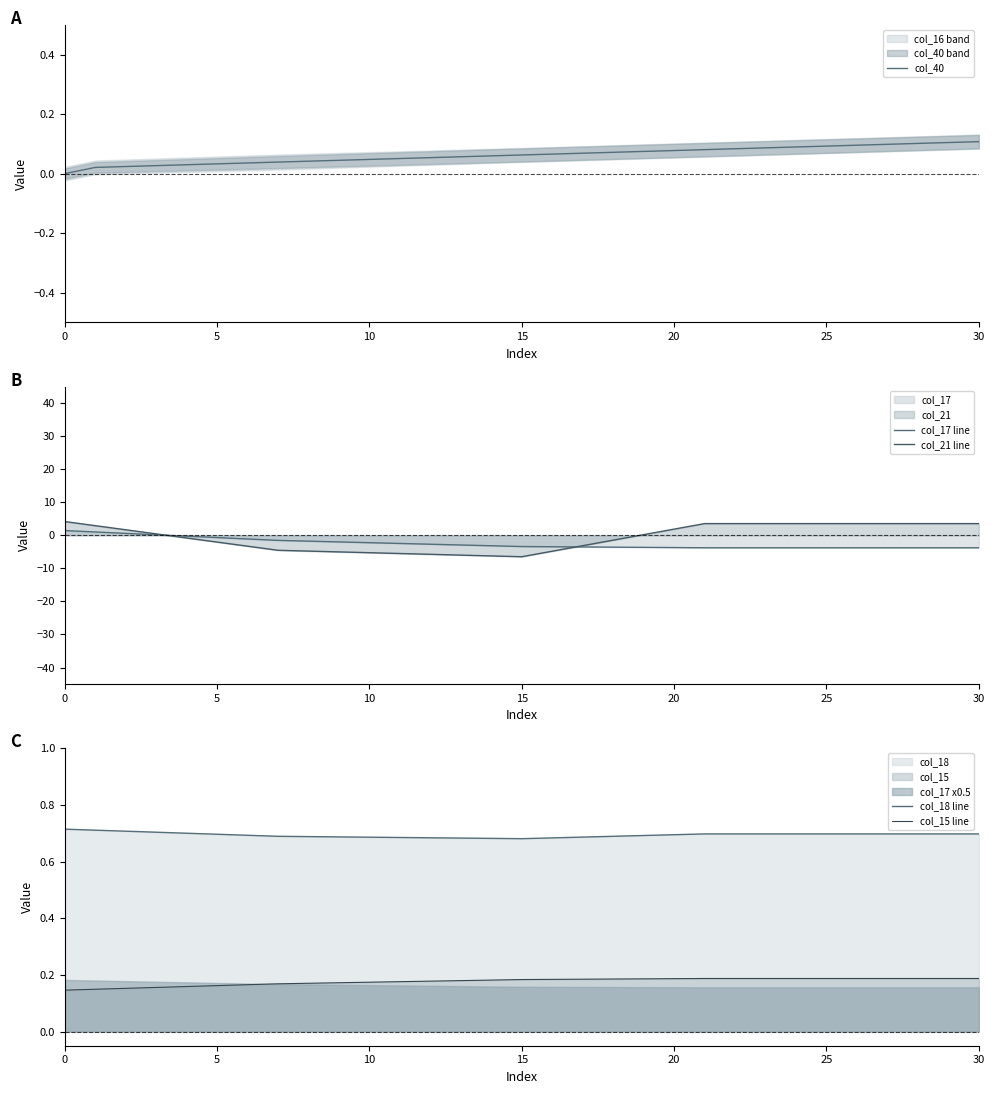

Does the chart display data point markers on the line(s)?

No